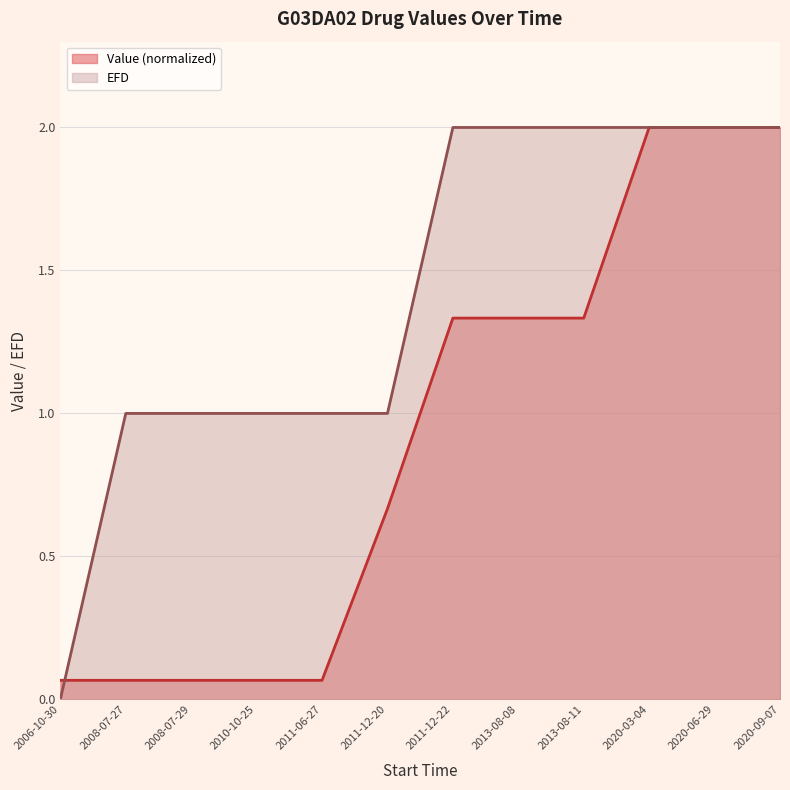

Rank the series by their average value, from highest to lowest.

EFD, Value (normalized)